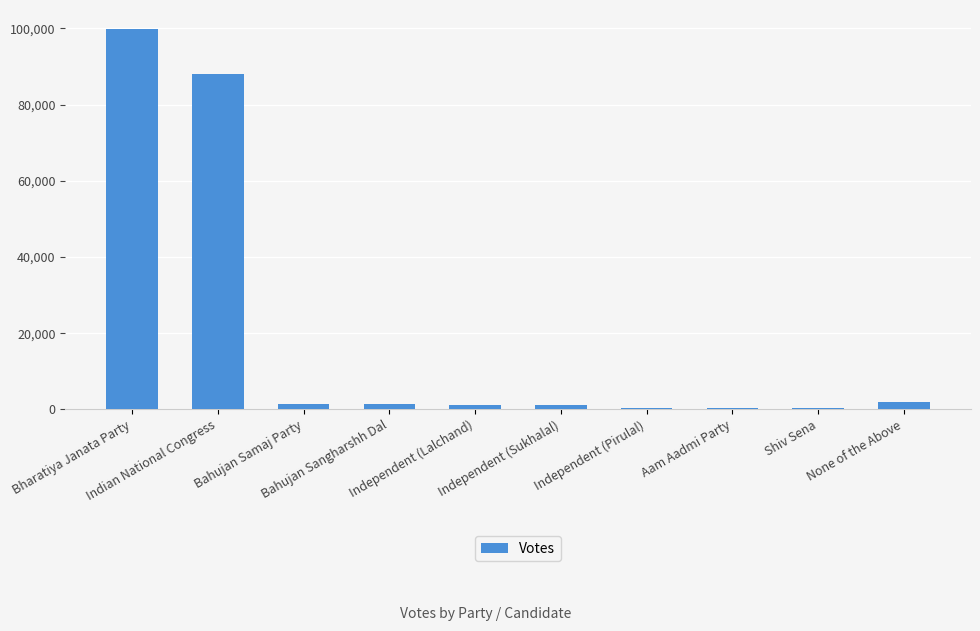

What is the sum of all values?

195652